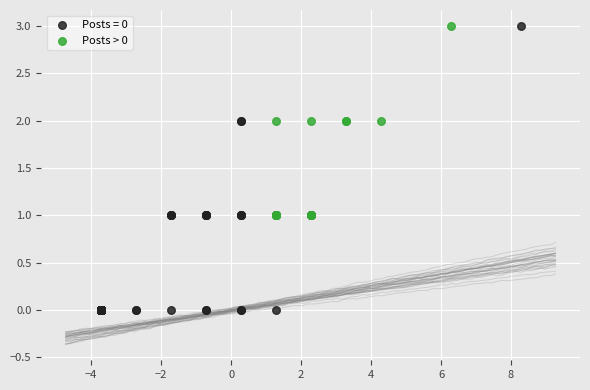

Which series has the widest spread of Y values?

Posts = 0